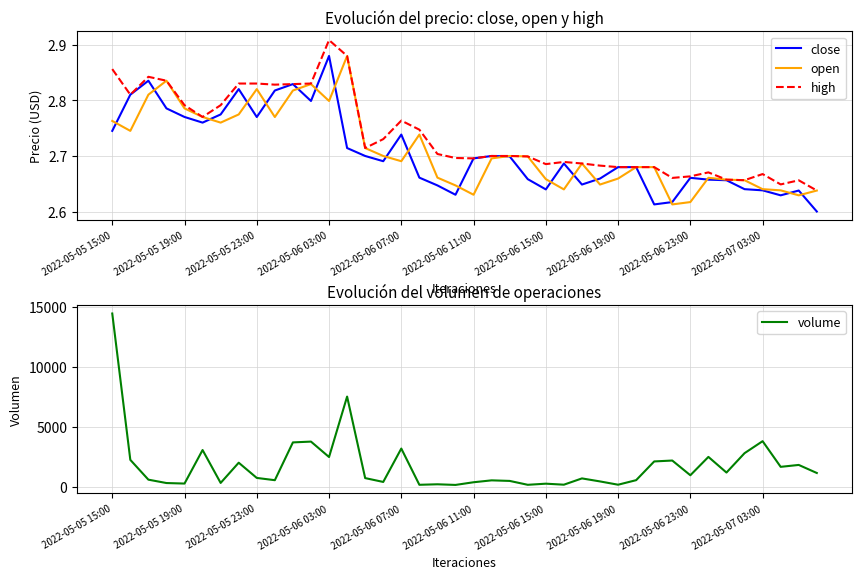

What are all the series names shown in the legend?

close, open, high, volume